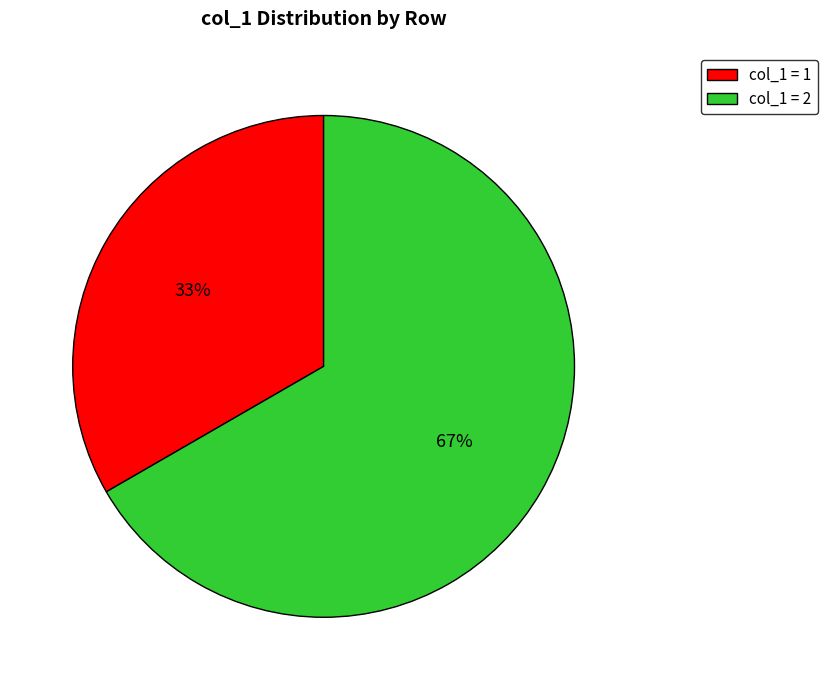

Count the number of slices in the pie.

2